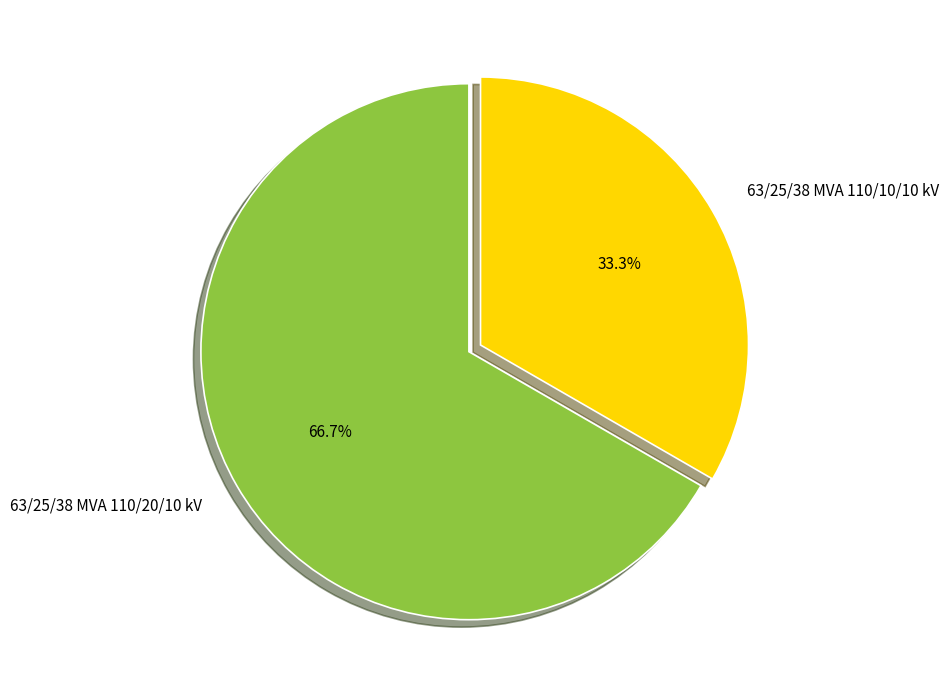

Between 63/25/38 MVA 110/20/10 kV and 63/25/38 MVA 110/10/10 kV, which is larger?

63/25/38 MVA 110/20/10 kV